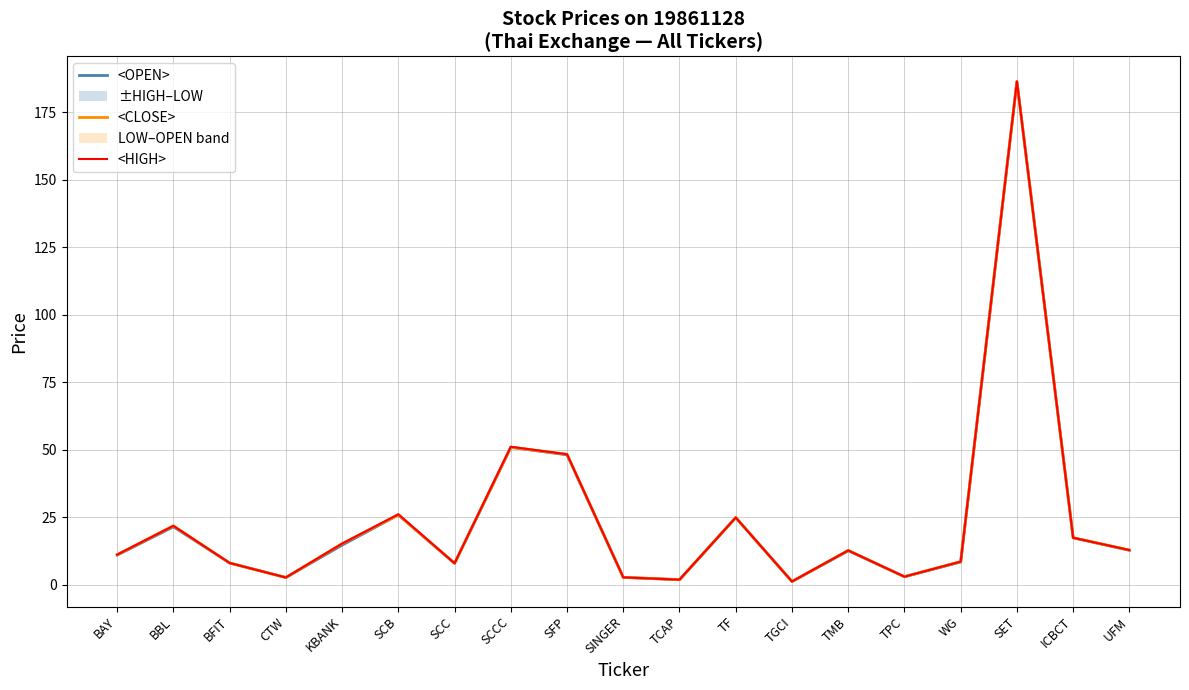

List the labels in order of <OPEN> value, largest first.

SET, SCCC, SFP, SCB, TF, BBL, ICBCT, KBANK, UFM, TMB, BAY, WG, BFIT, SCC, TPC, SINGER, CTW, TCAP, TGCI